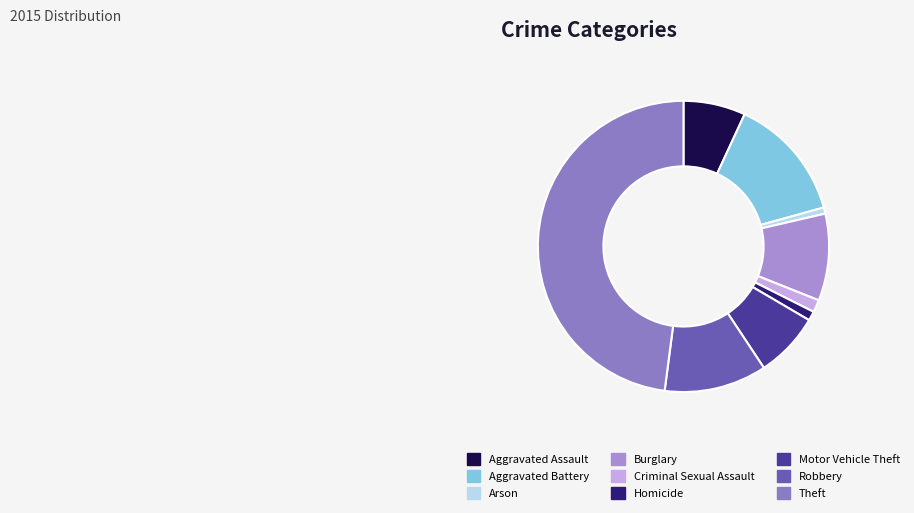

How many slices are in this pie chart?

9